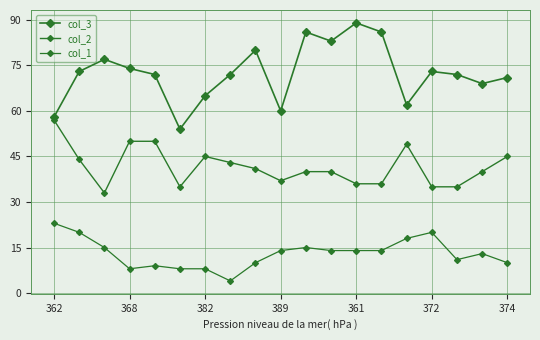

At which category is the sum across all series the highest?

10